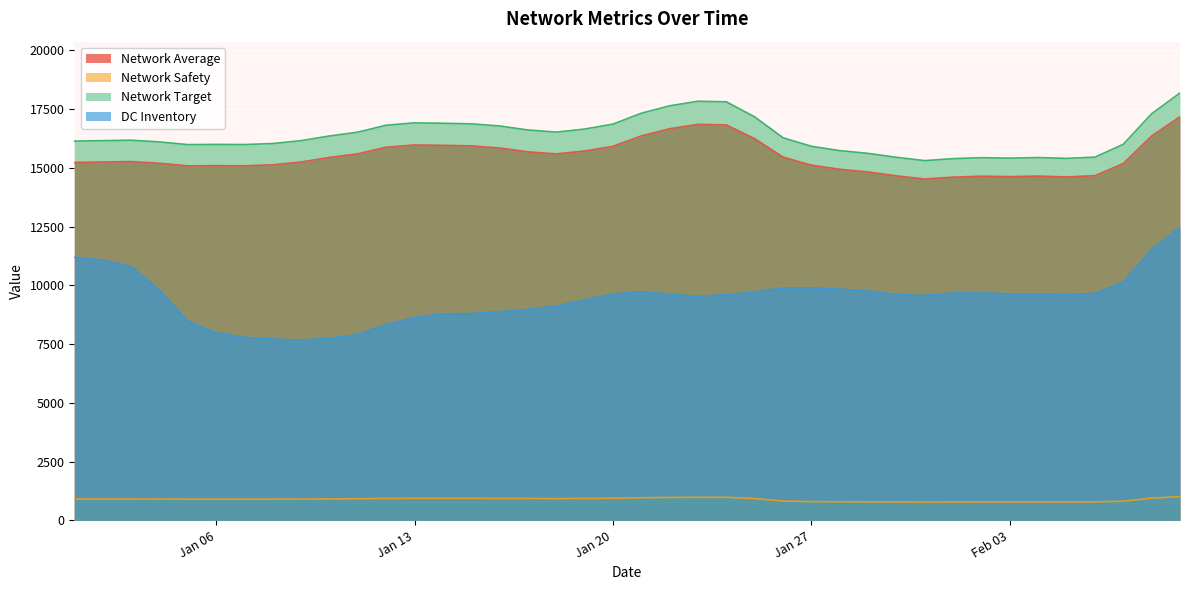

The value of DC Inventory at Jan 20 is 9631.4. True or false?

True